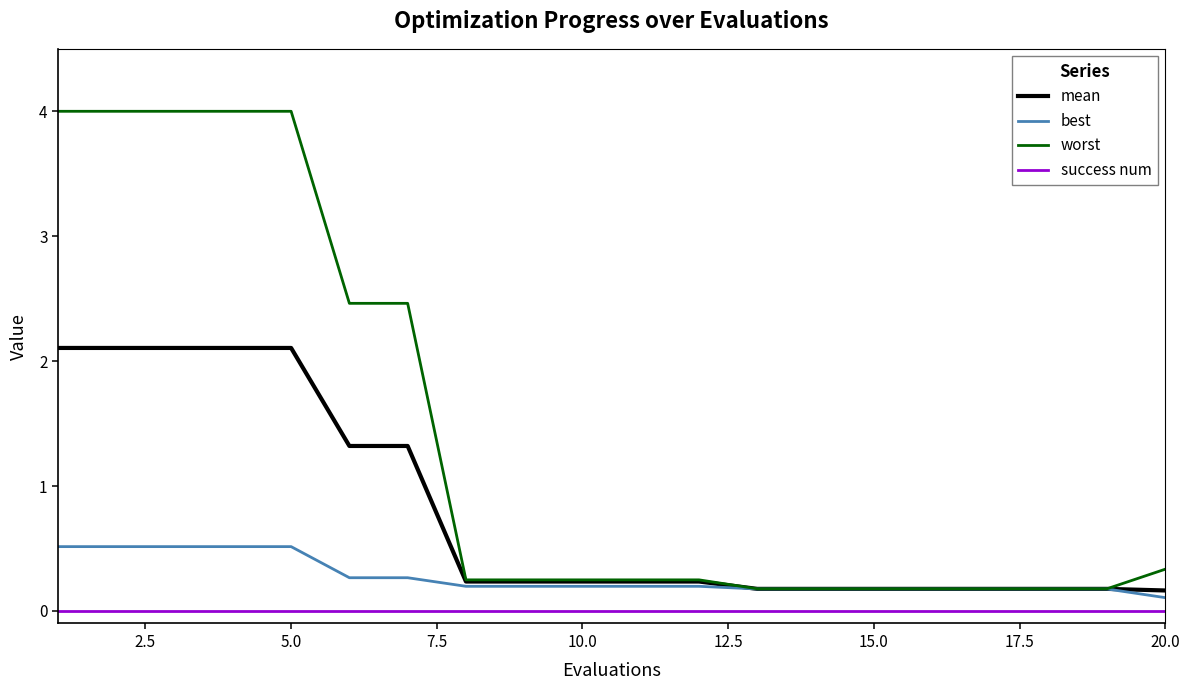

Which series has the largest total across all categories?

worst